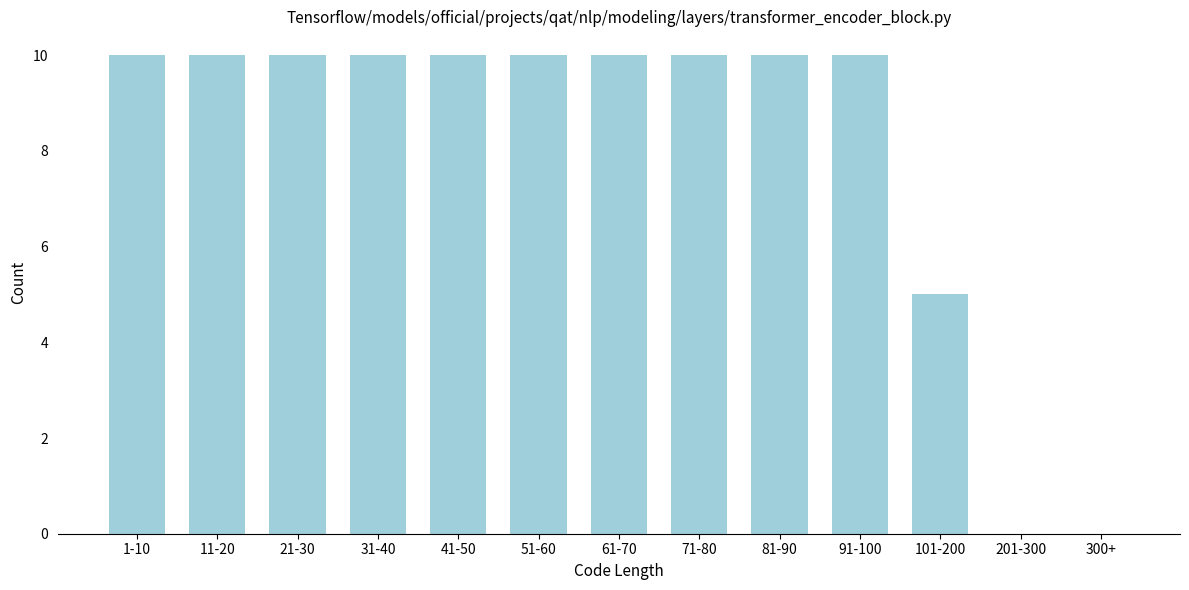

Reading left to right, extract all data points from this chart.

1-10=10	11-20=10	21-30=10	31-40=10	41-50=10	51-60=10	61-70=10	71-80=10	81-90=10	91-100=10	101-200=5	201-300=0	300+=0